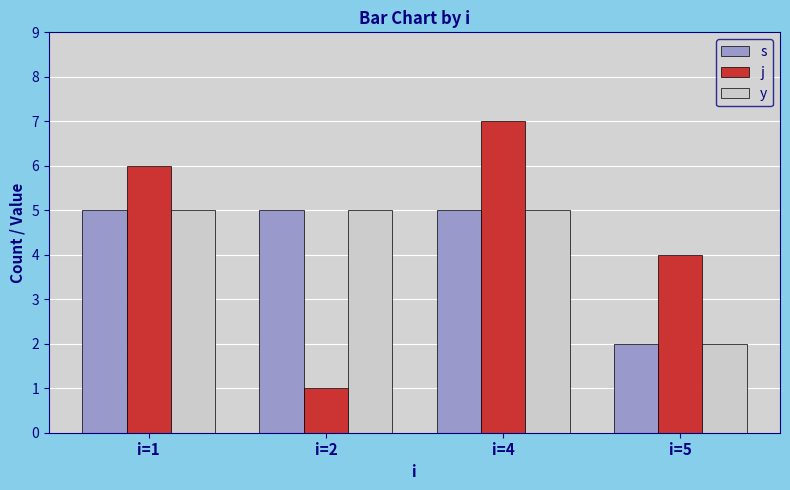

Which label corresponds to the largest value in the chart?

i=4